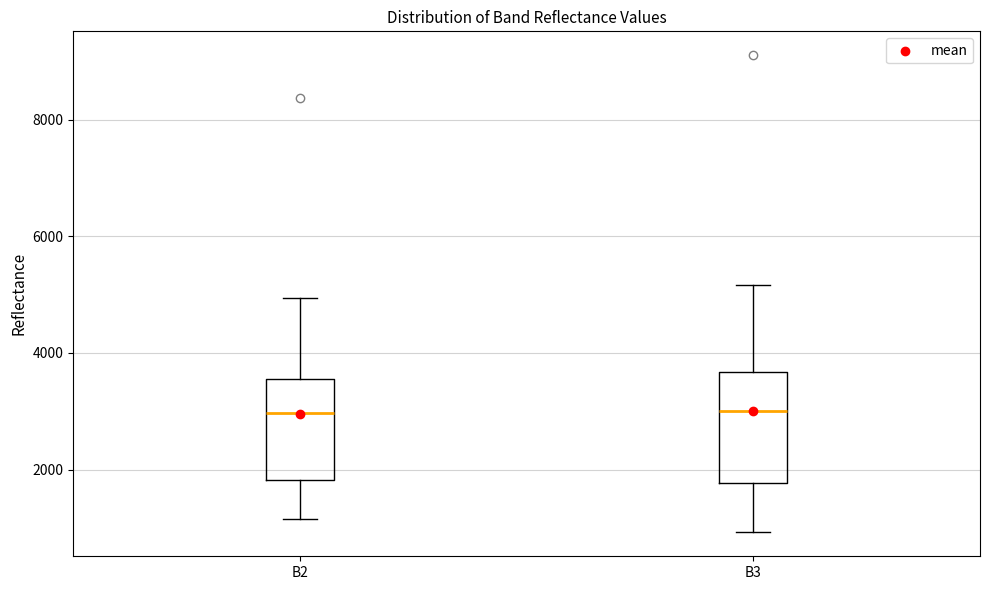

Reading left to right, transcribe this box plot: for each box, give where its median line is, the range the box spans, and where its two whiskers end, as read against the y-axis. The values are not printed on the chart, so give them approximately, as read against the axis.

B2: median 3000, box 1800 to 3600, whiskers 1200 to 5000
B3: median 3000, box 1800 to 3600, whiskers 1000 to 5200